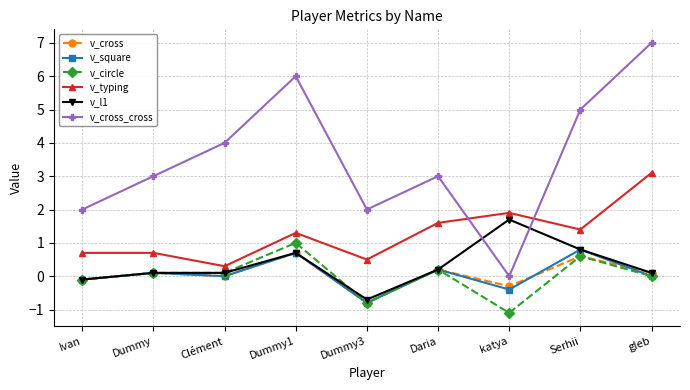

True or false: v_cross_cross has more than 2 points higher than both neighbors.

False